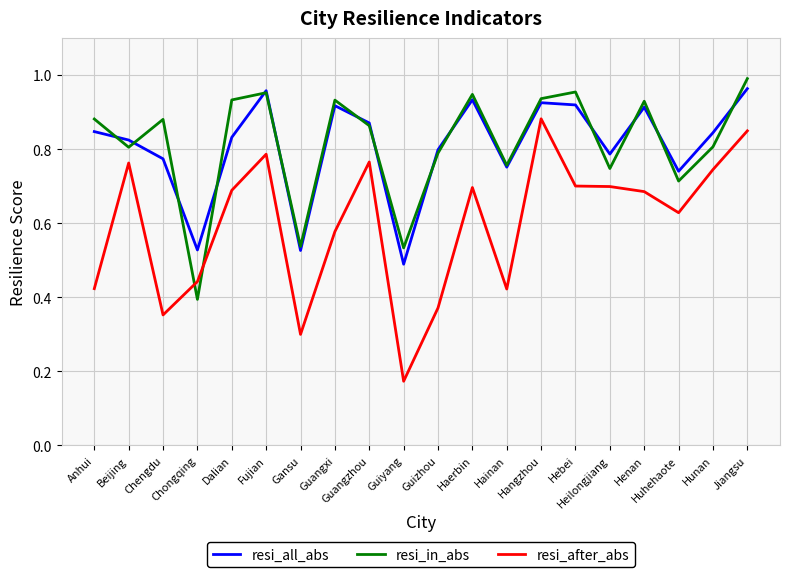

How many categories are shown in the chart?

20